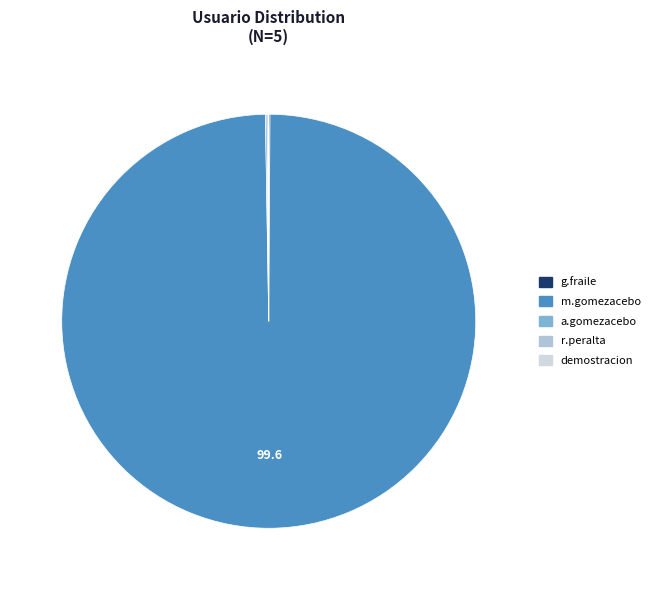

Rank the categories by value from highest to lowest.

m.gomezacebo, a.gomezacebo, r.peralta, g.fraile, demostracion